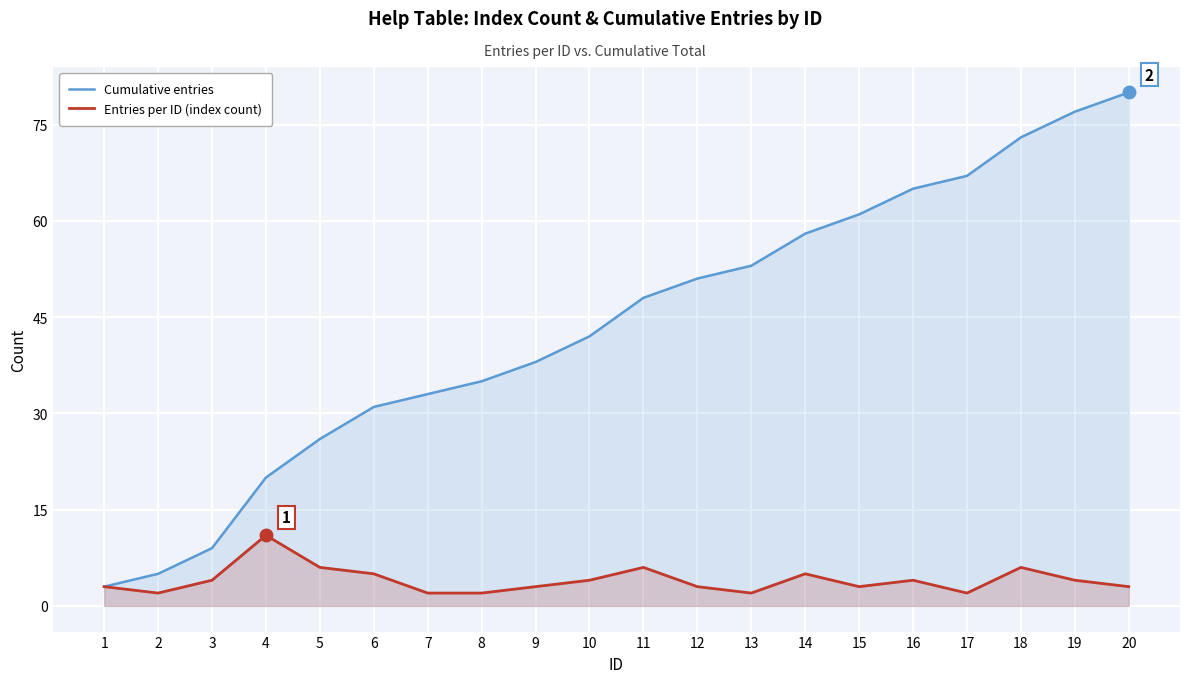

How many Entries per ID (index count) values are between 3 and 5?

11